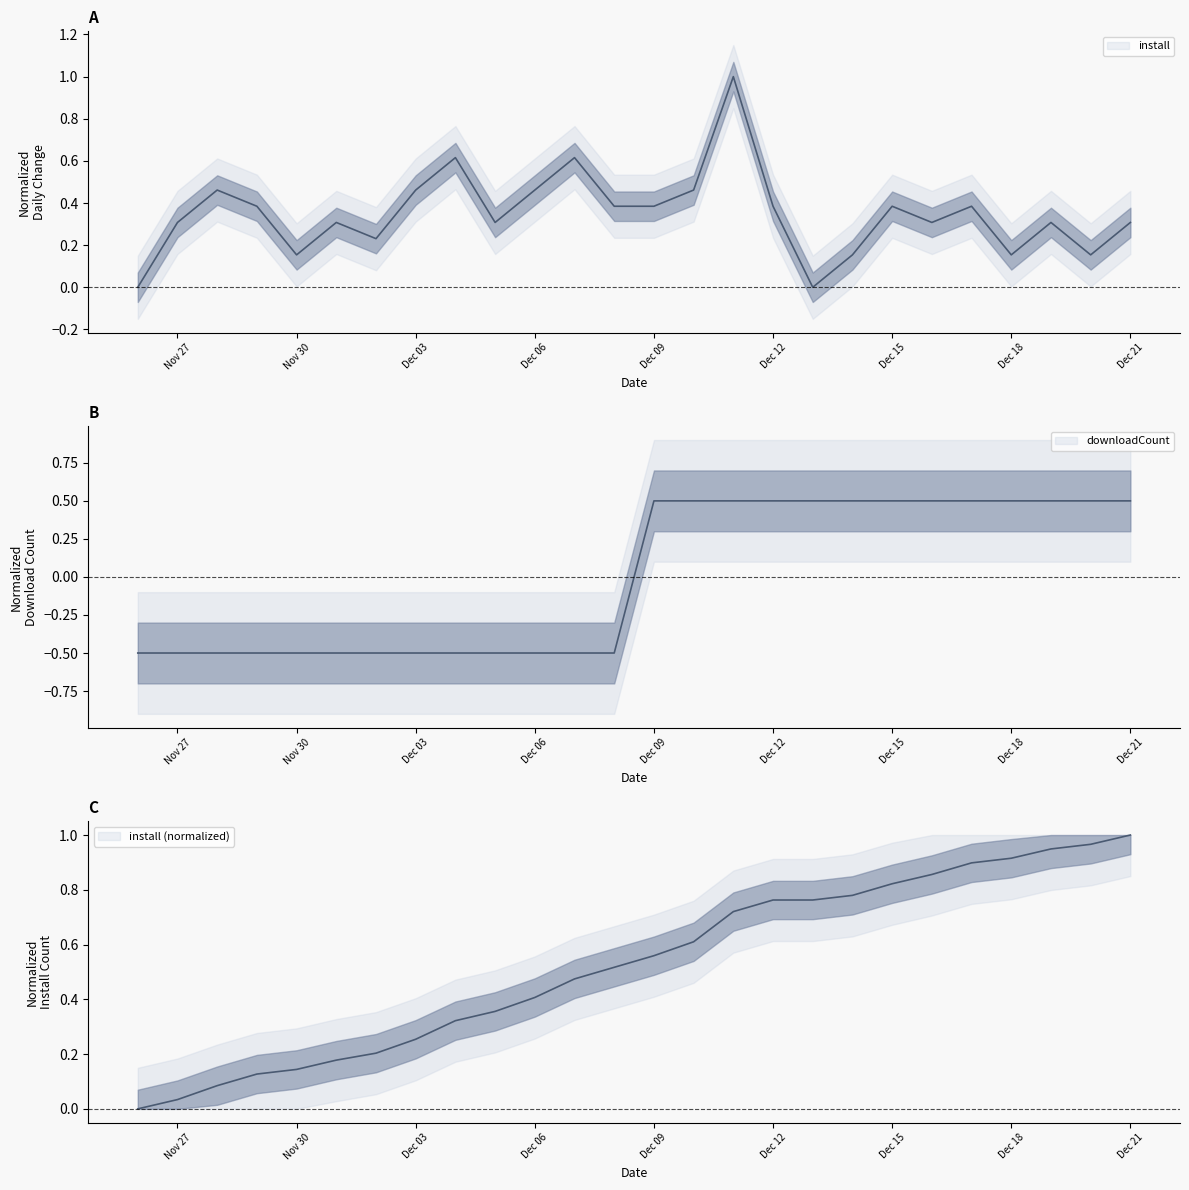

What is the lowest value of the downloadCount series?

-0.5